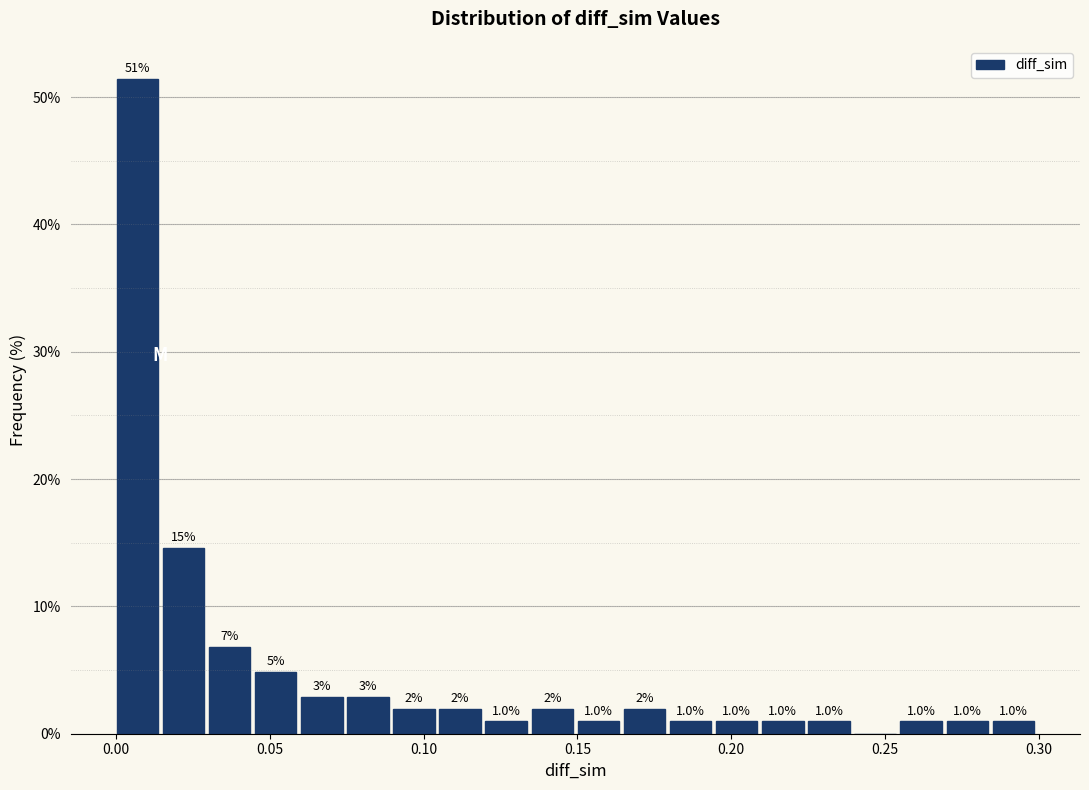

Read against the x-axis, roughly where is the centre of the tallest bar?

0.005